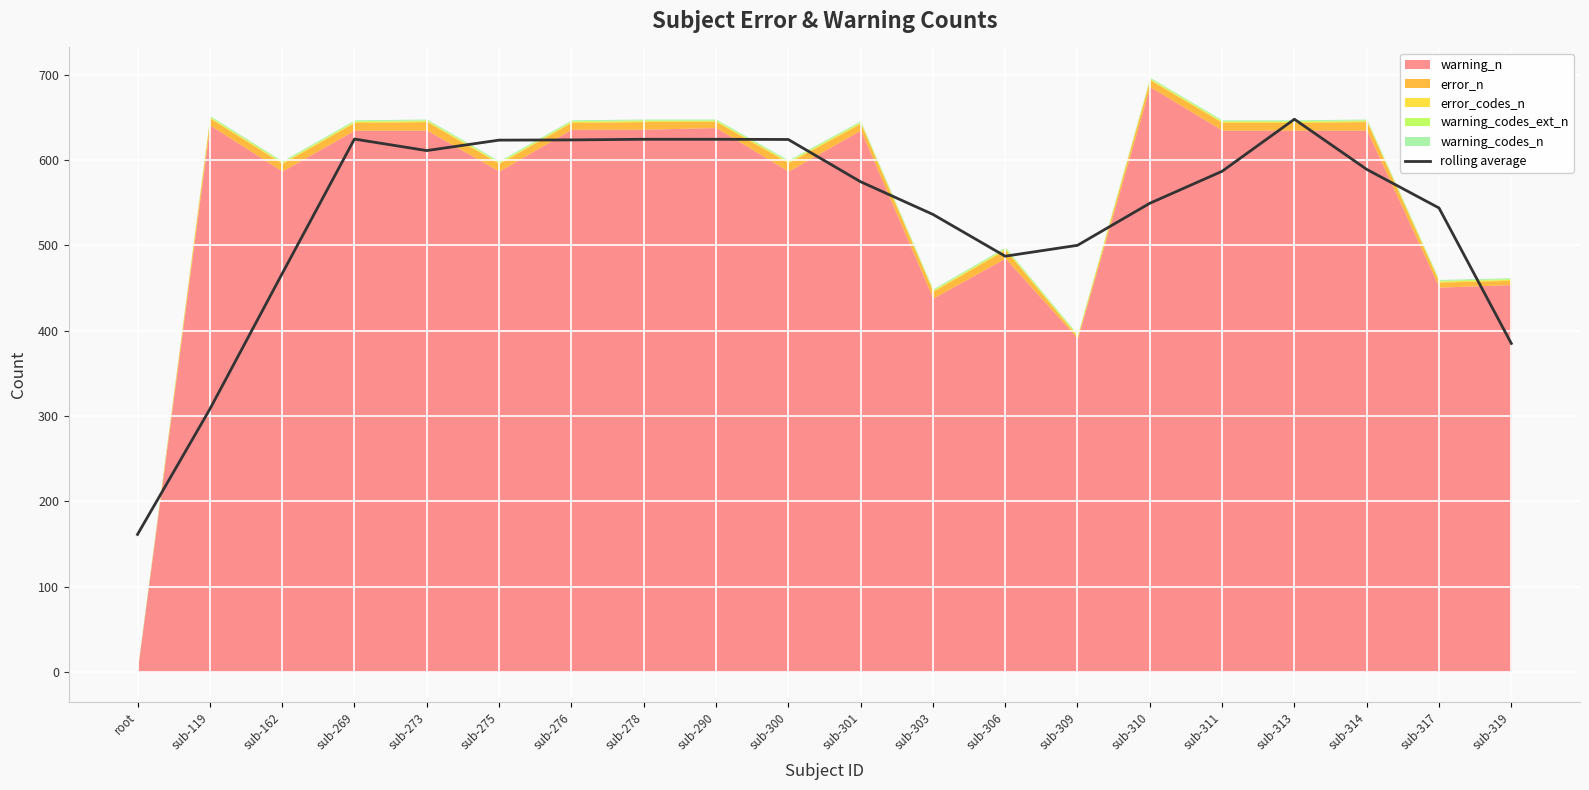

Read the value at sub-162.

466.8